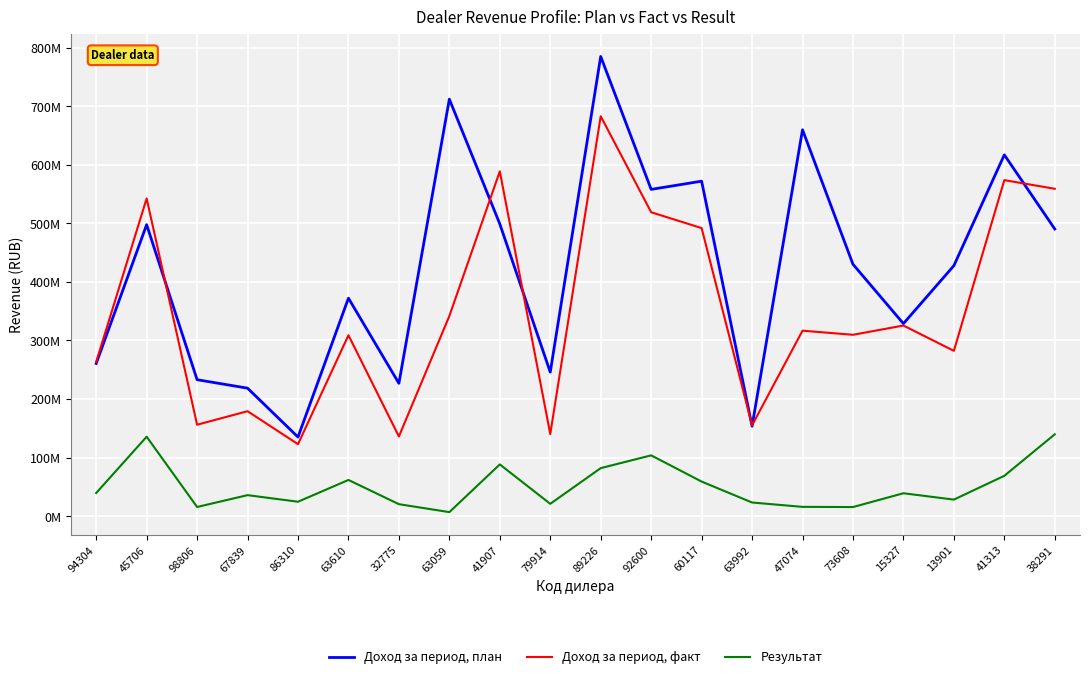

True or false: Результат and Доход за период, факт cross at least once.

False